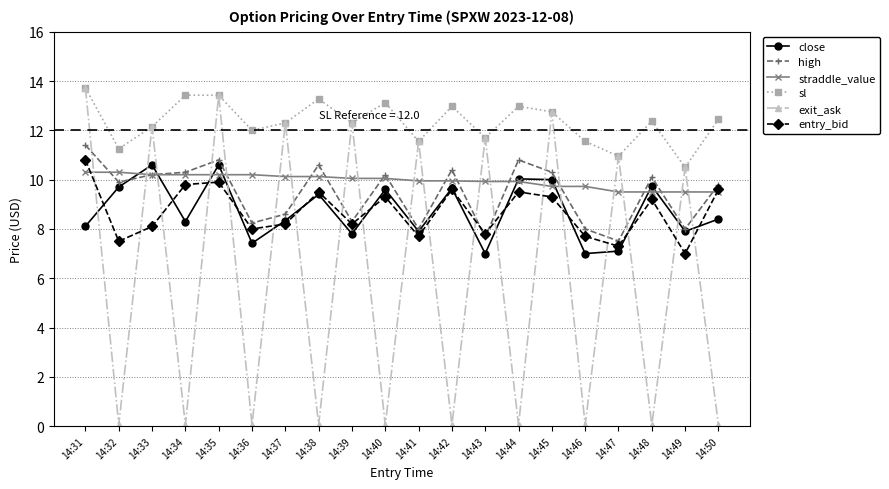

After their last crossing, which series has the higher values: close or entry_bid?

entry_bid